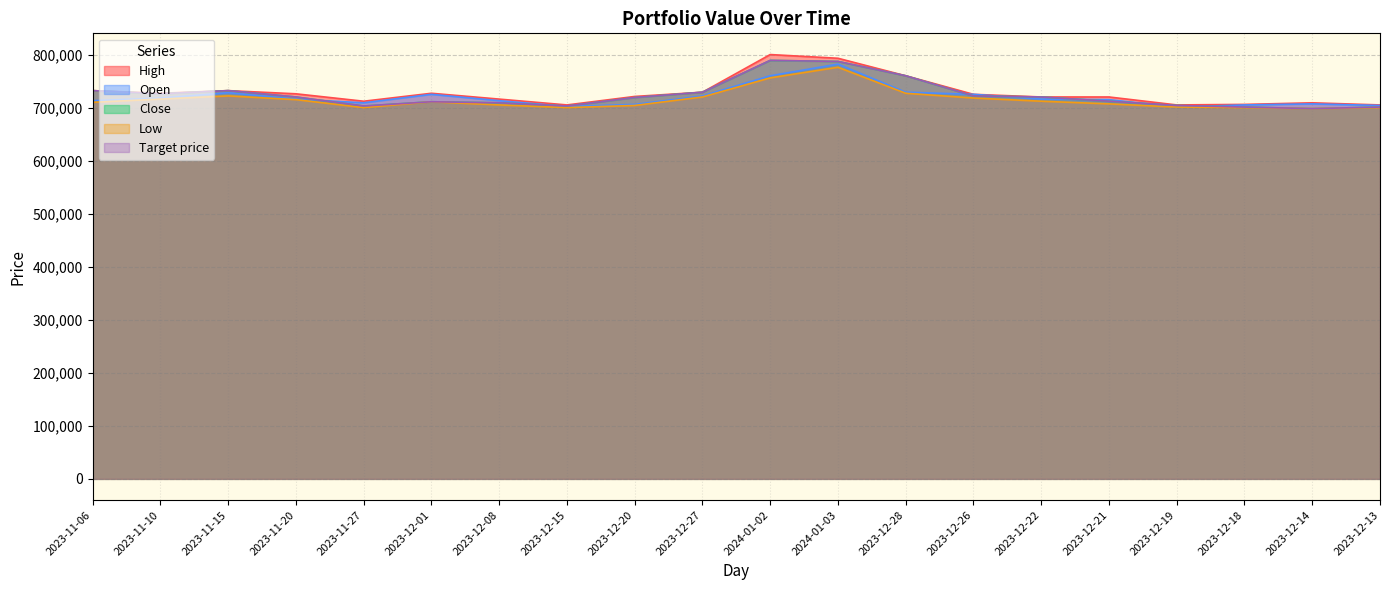

What position from the left is 2023-12-20?

9